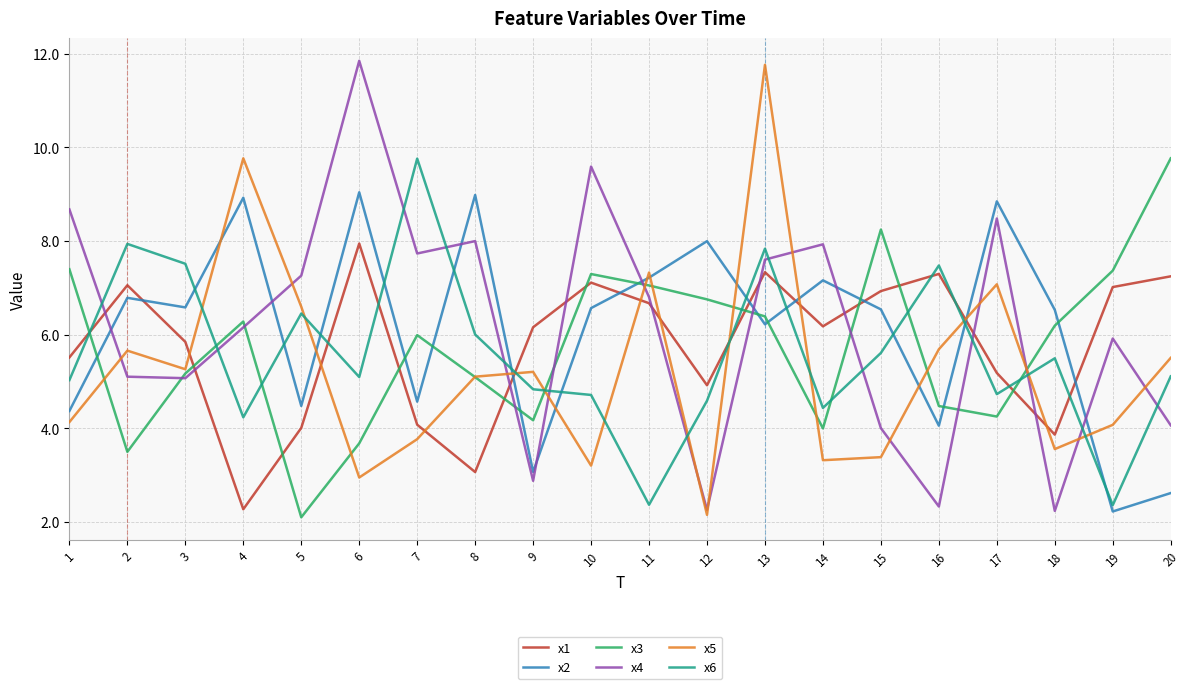

Which series changed the most between 4 and 15?

x5